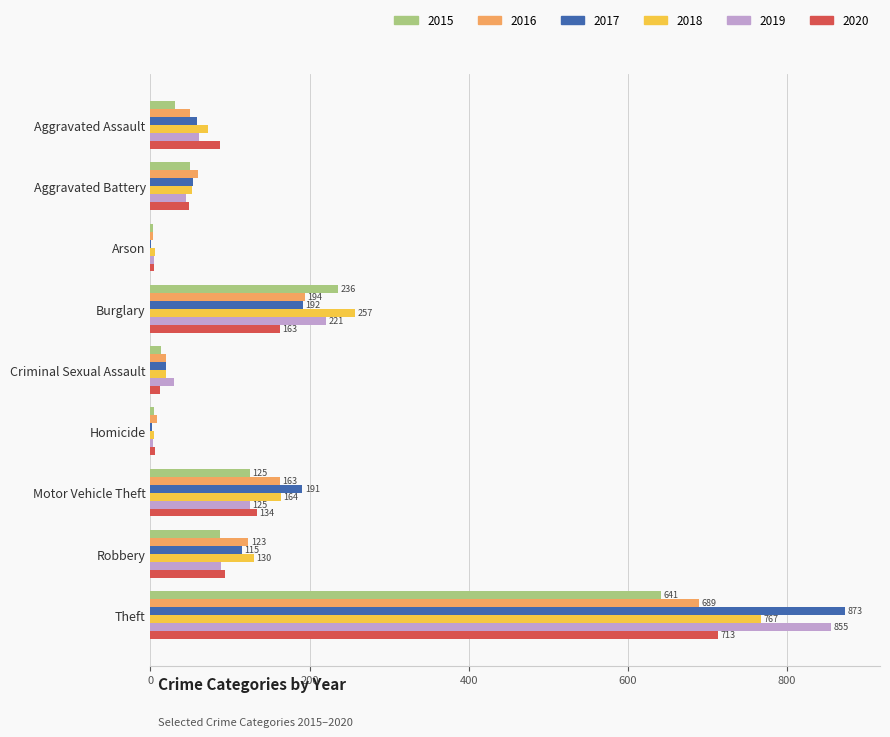

What is the total value across all series at Burglary?

1263